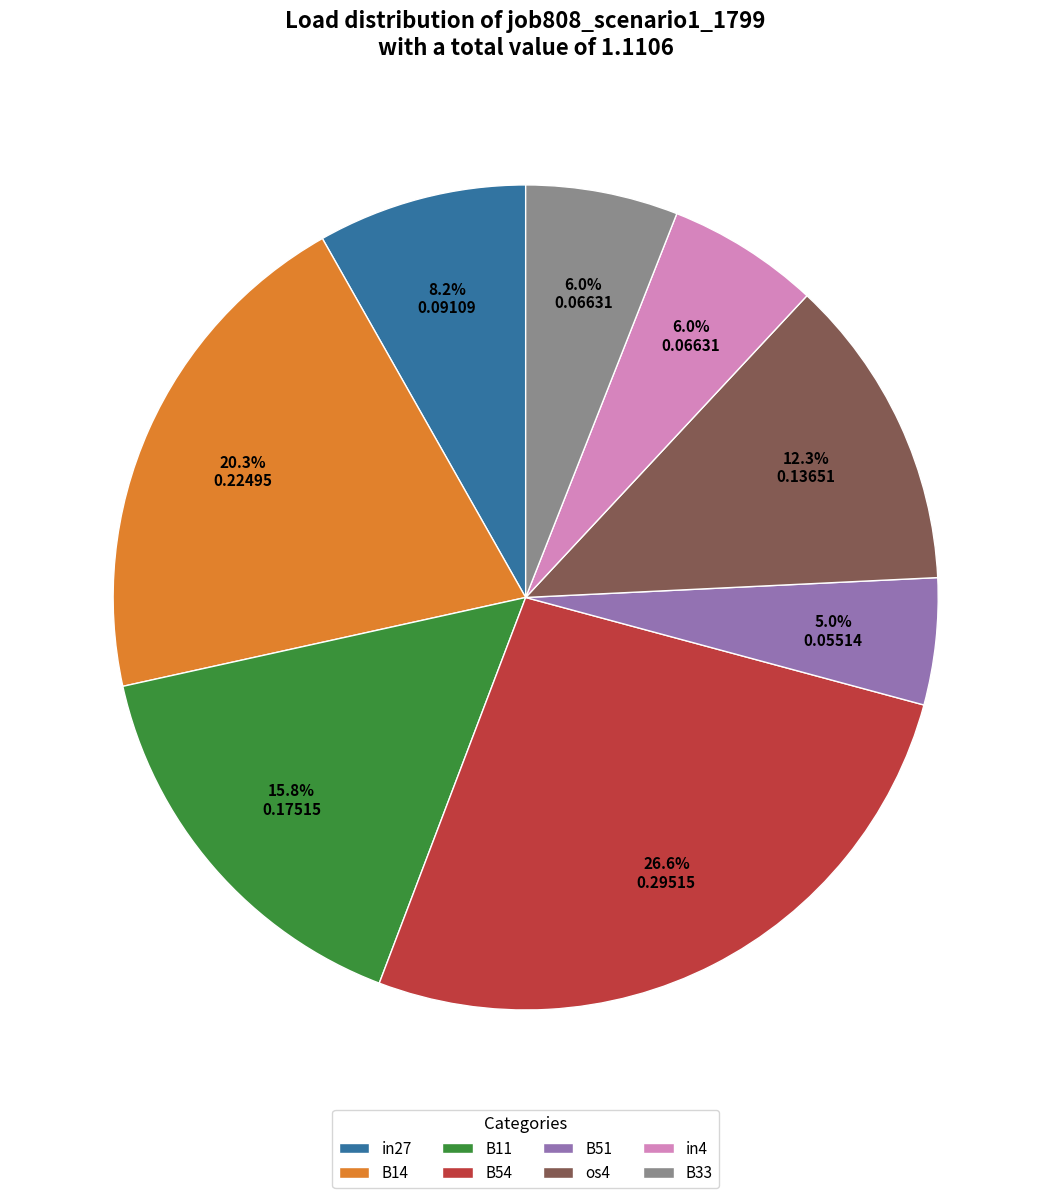

Is there a majority slice in this chart?

No